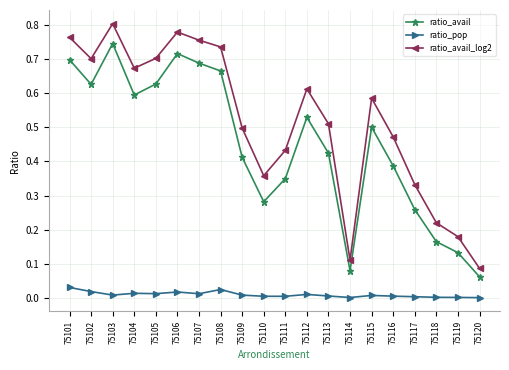

List the series in order of their peak value, lowest first.

ratio_pop, ratio_avail, ratio_avail_log2